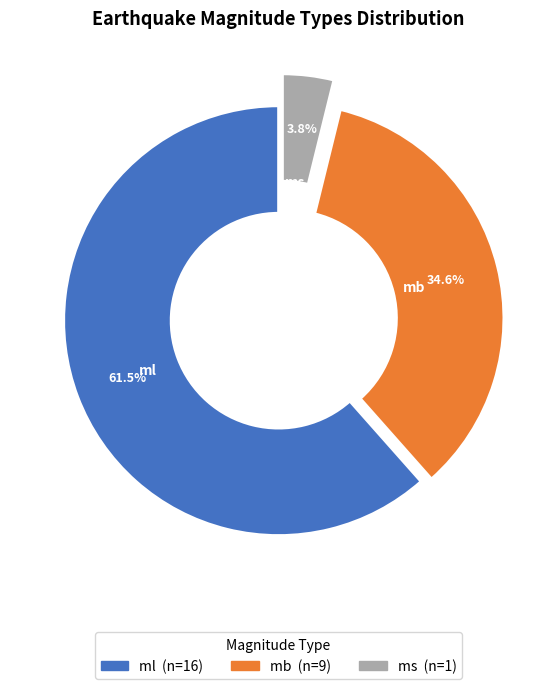

Which has a higher value, ml or ms?

ml